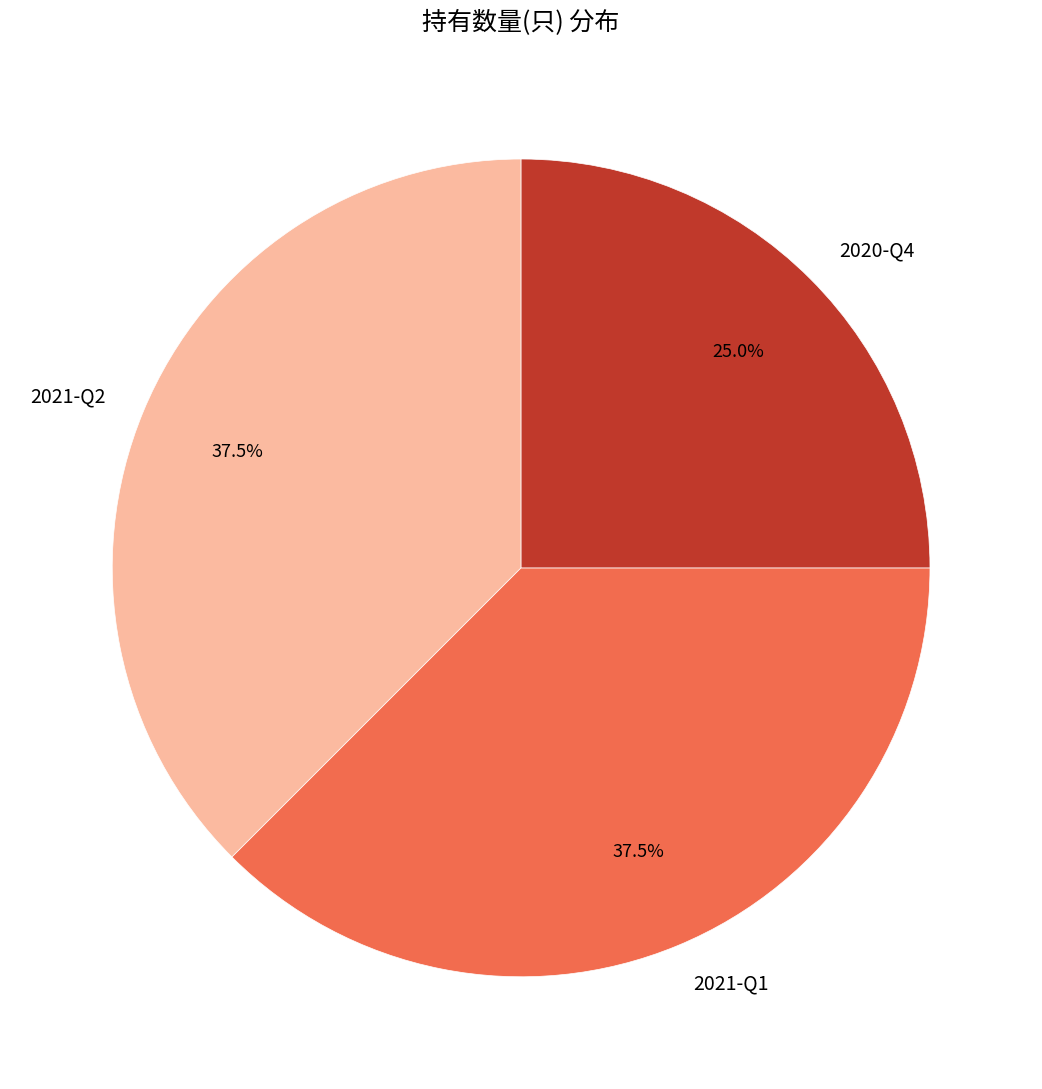

Does 2021-Q2 account for over 50% of the chart?

No